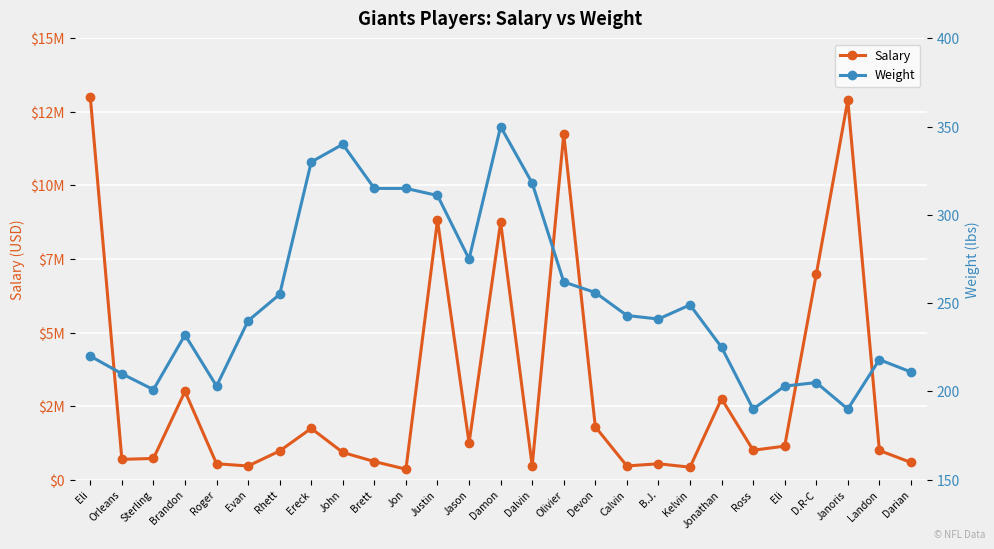

At which label does Salary first exceed 991415?

Eli